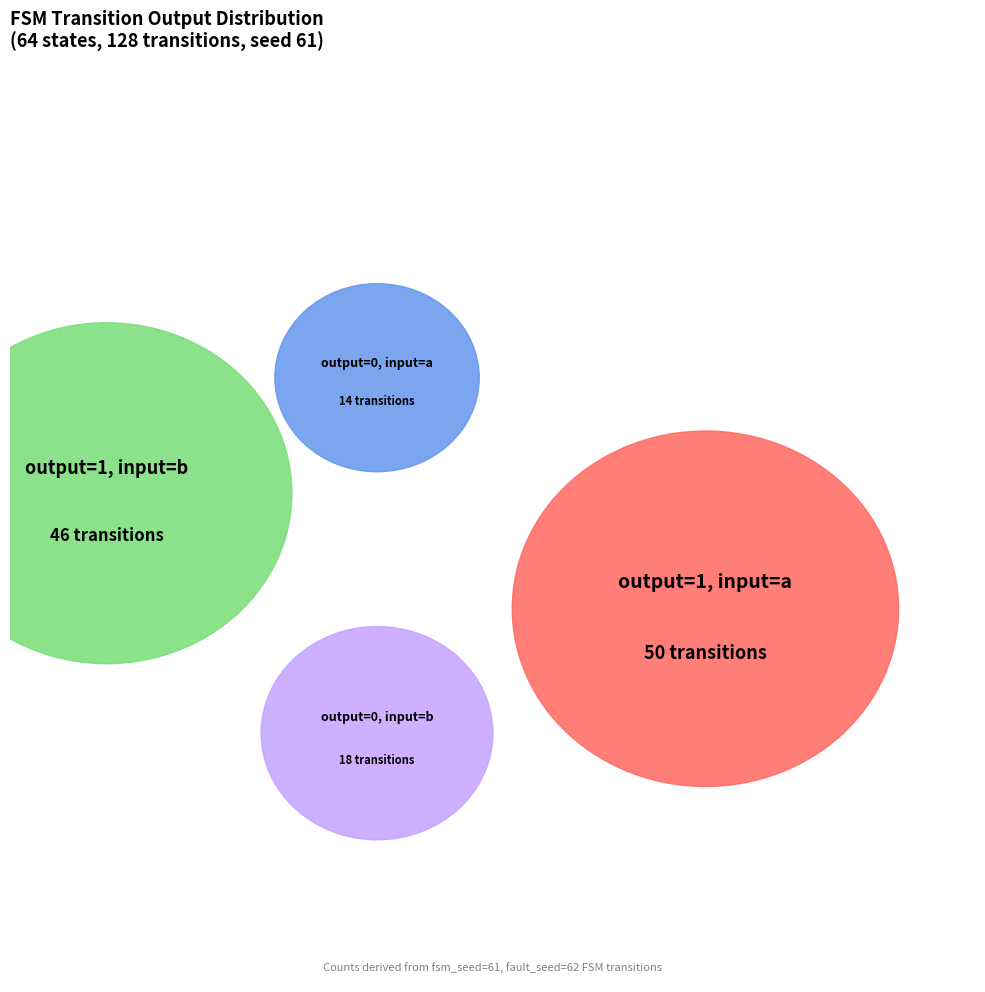

What portion of the pie excludes State 6?

100.0%